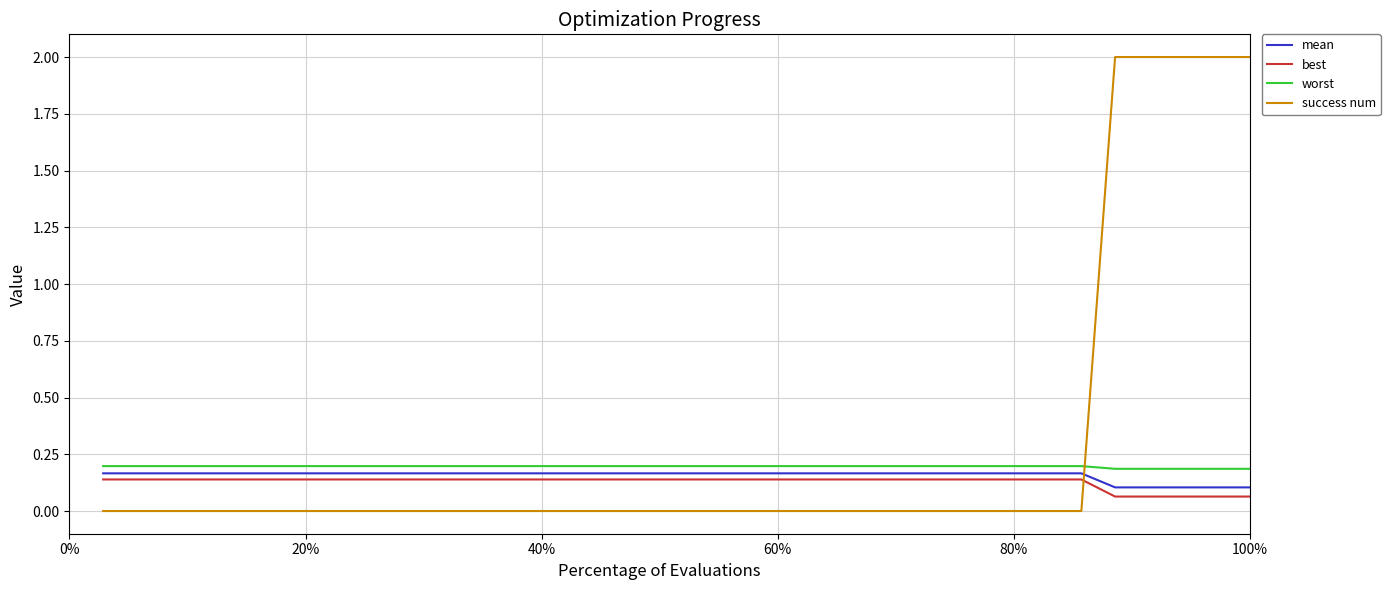

Does the chart have visible grid lines?

Yes